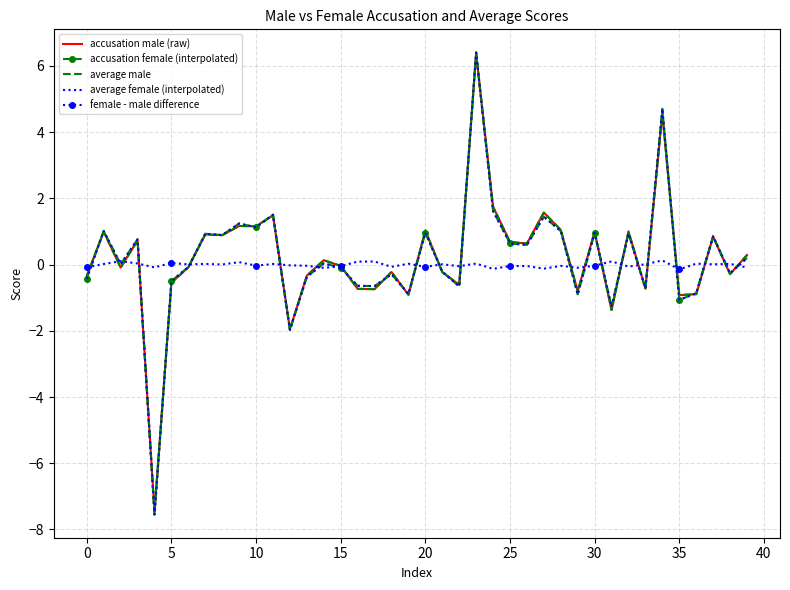

Which series has the widest spread of values?

average female (interpolated)